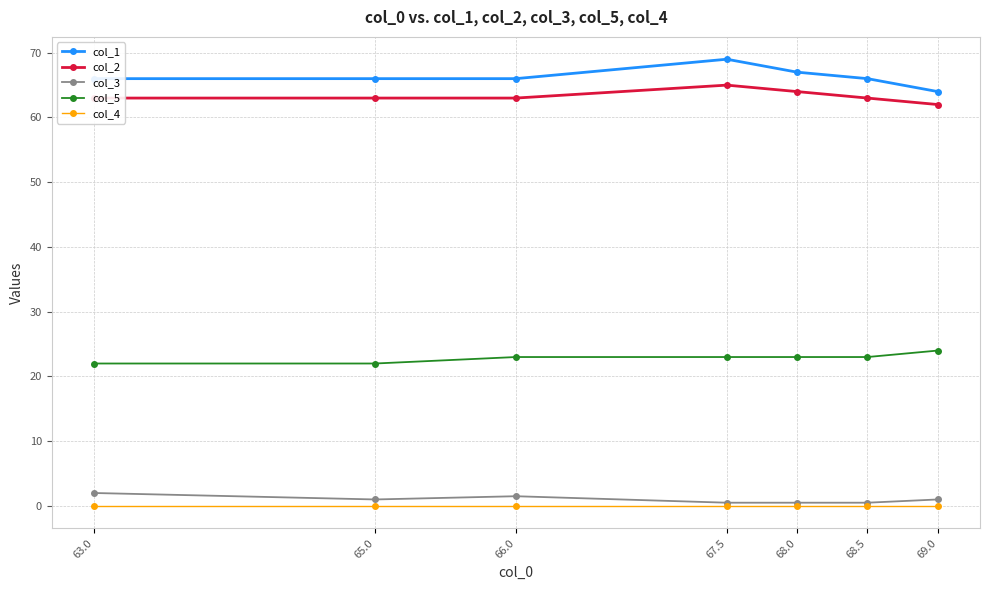

Is the value of col_3 at 65.0 greater than the value of col_1 at 68.0?

No